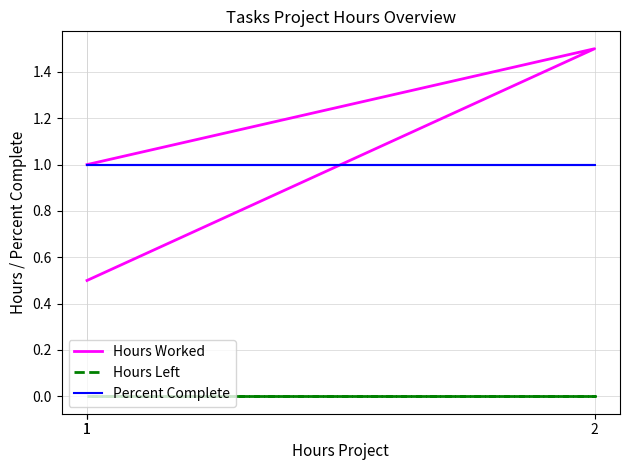

The Hours Worked series shows 1.0 at 1. True or false?

True